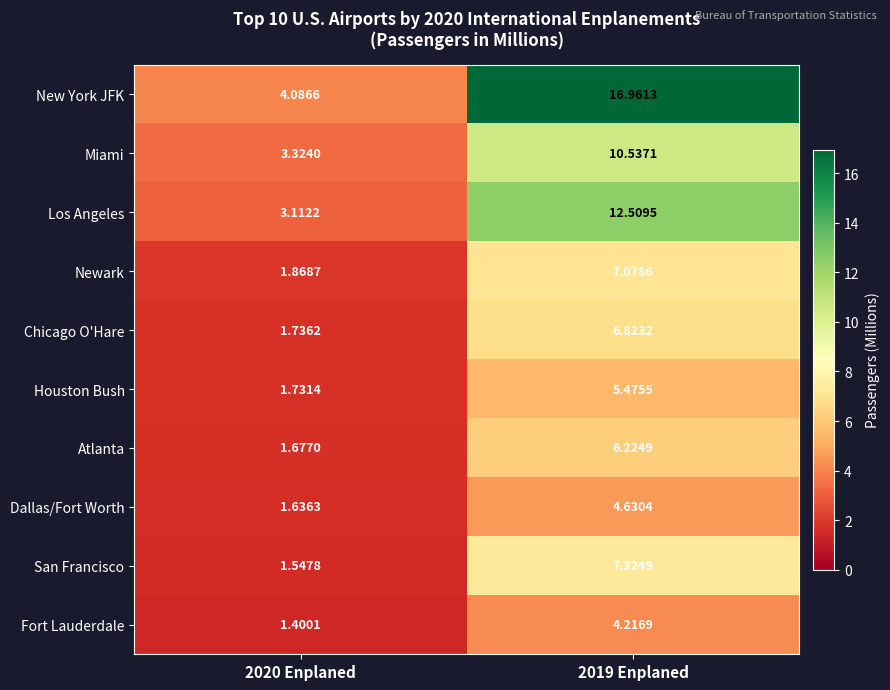

Between 2020 Enplaned and 2019 Enplaned, which series saw the biggest shift?

New York JFK